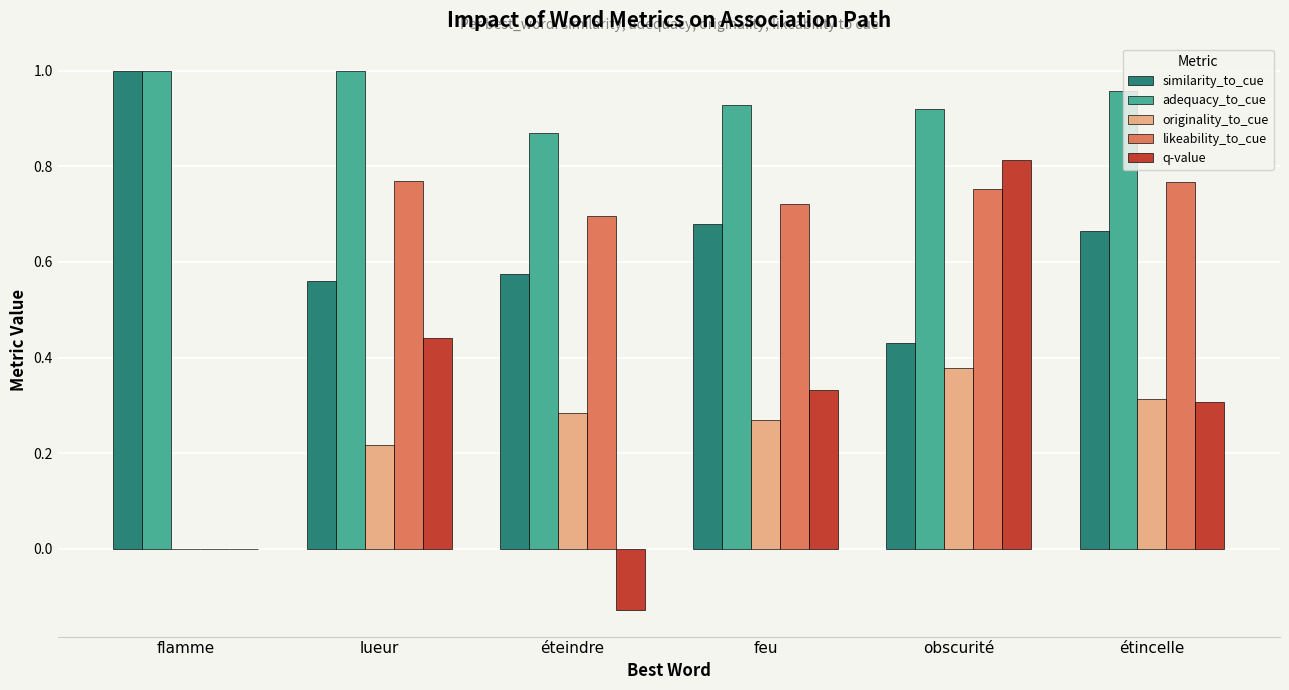

Count the likeability_to_cue values in the range 0 to 1.

6